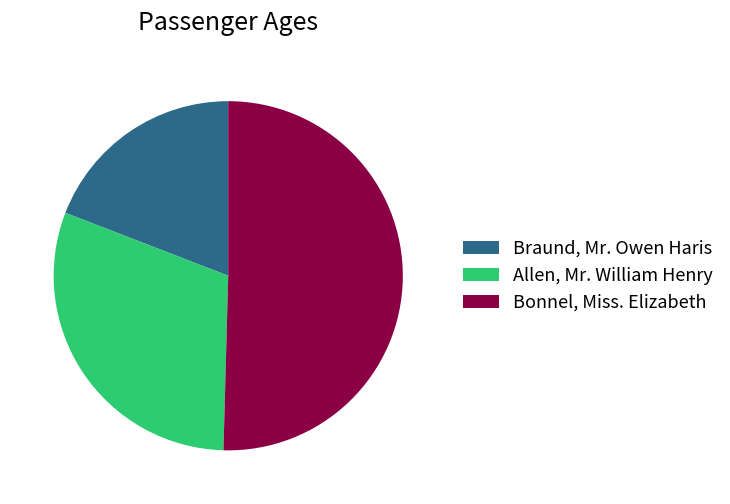

How many slices are in this pie chart?

3